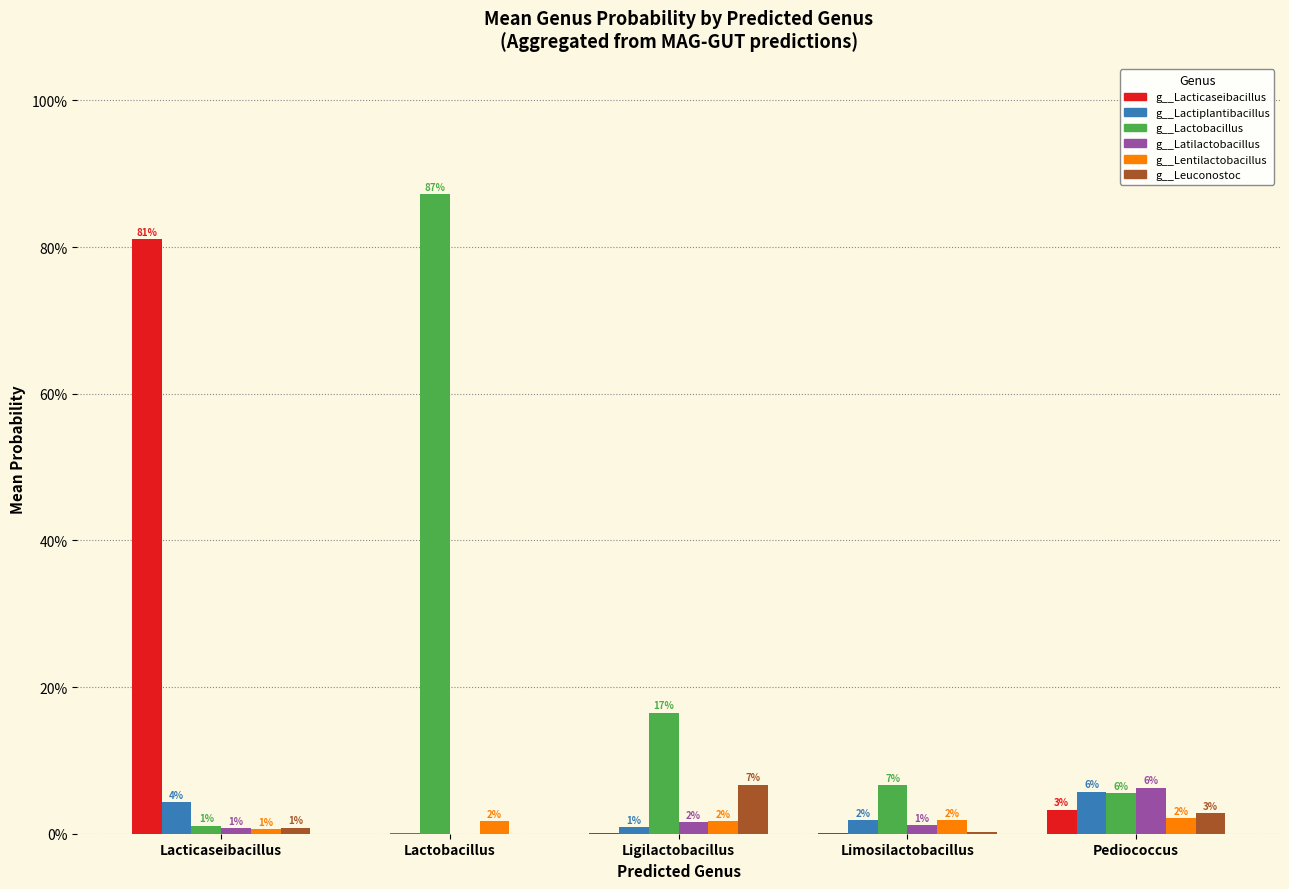

Does the chart contain stacked bars?

No